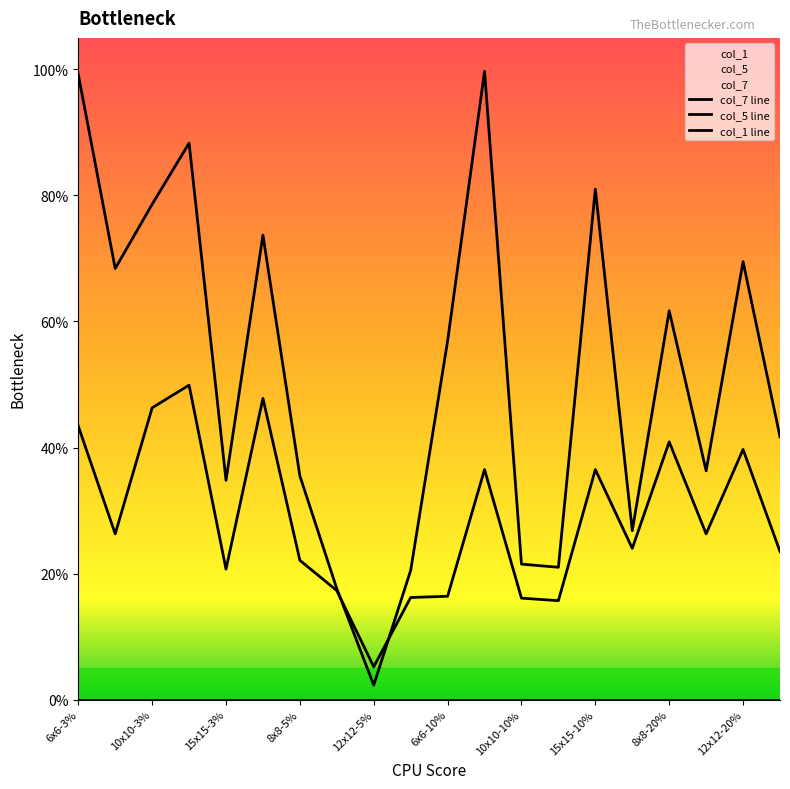

How many times do col_7 and col_5 cross each other?

2